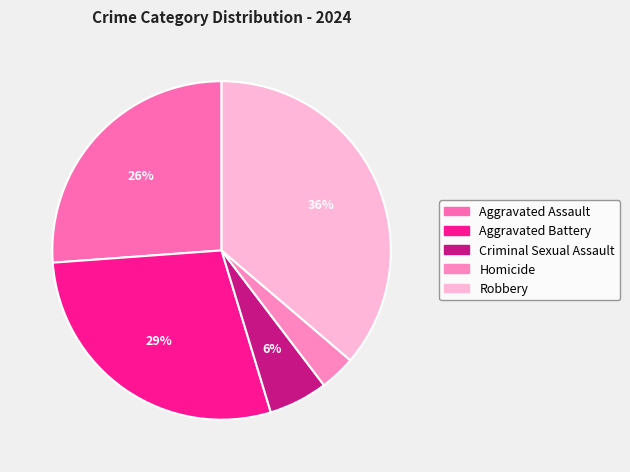

Rank the categories by value from lowest to highest.

Homicide, Criminal Sexual Assault, Aggravated Assault, Aggravated Battery, Robbery